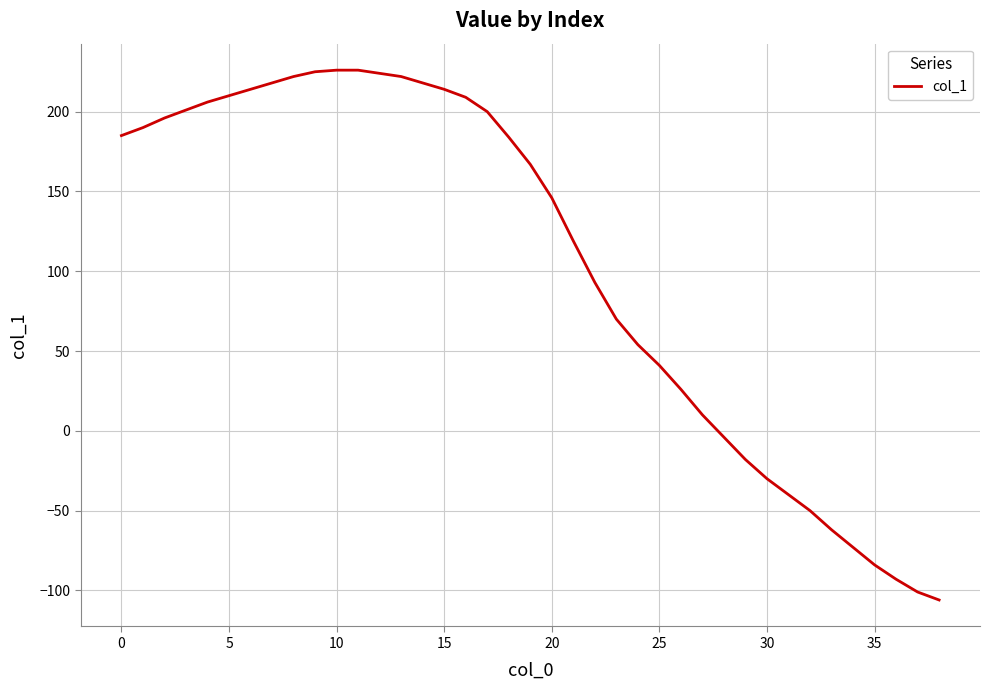

What is the minimum value shown in the chart?

-106